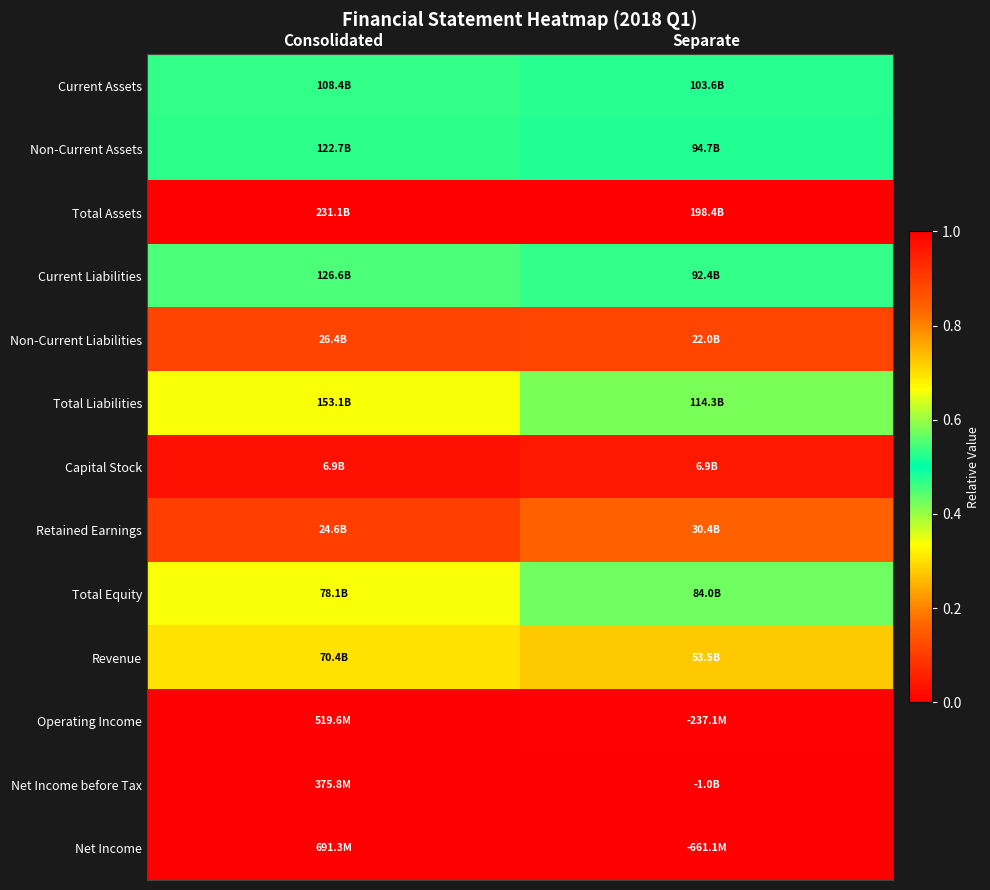

What is the spread (max minus min) of values at Consolidated?

1.0